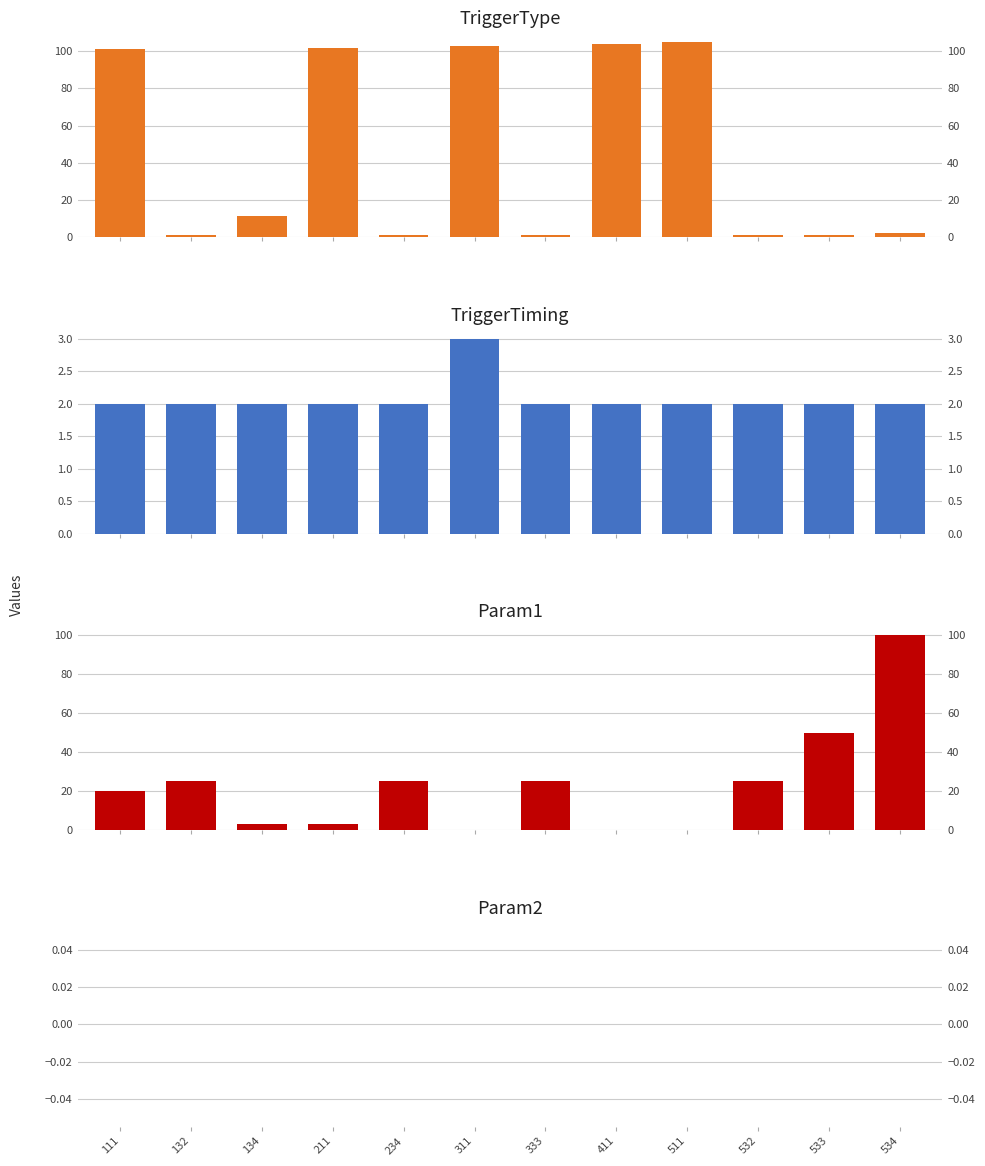

Which category has the lowest value across all series?

311